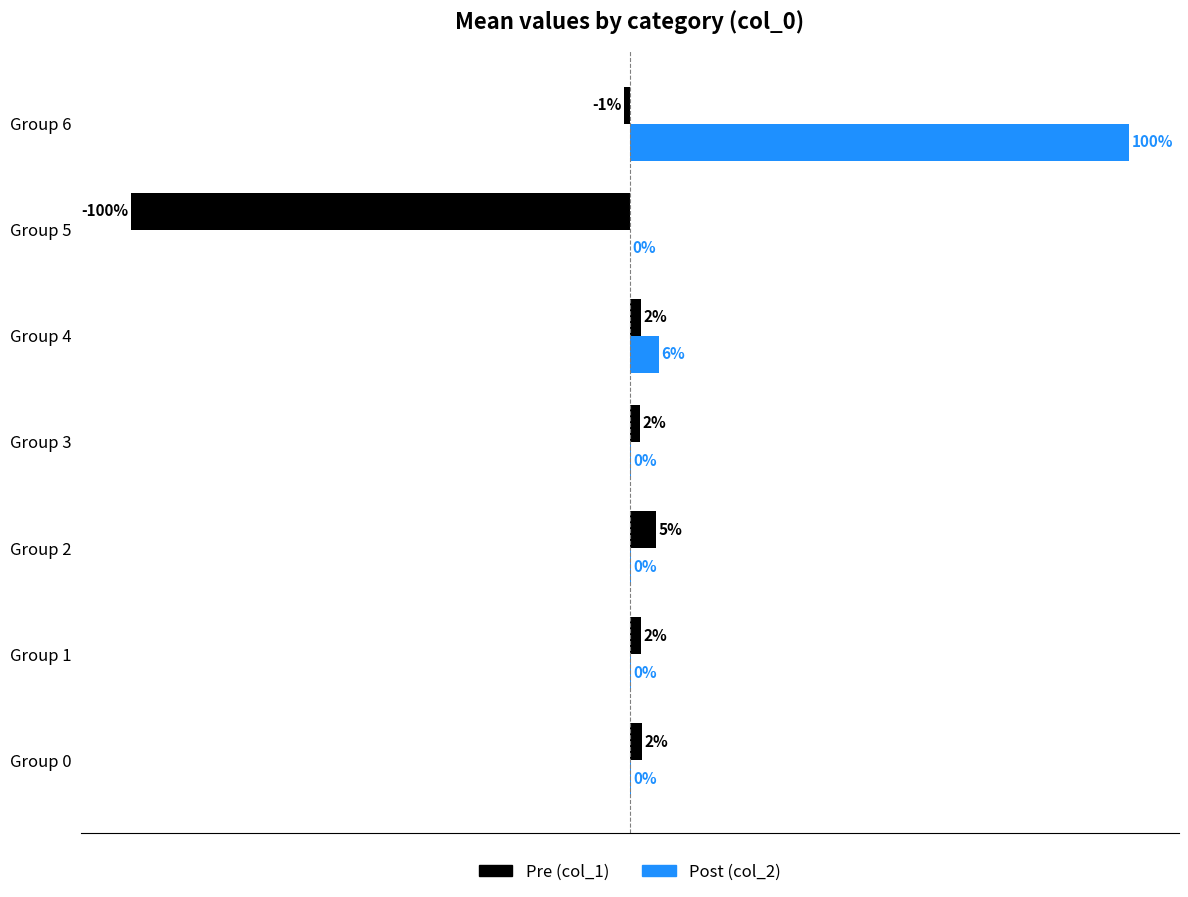

What are all the series names shown in the legend?

Pre (col_1), Post (col_2)